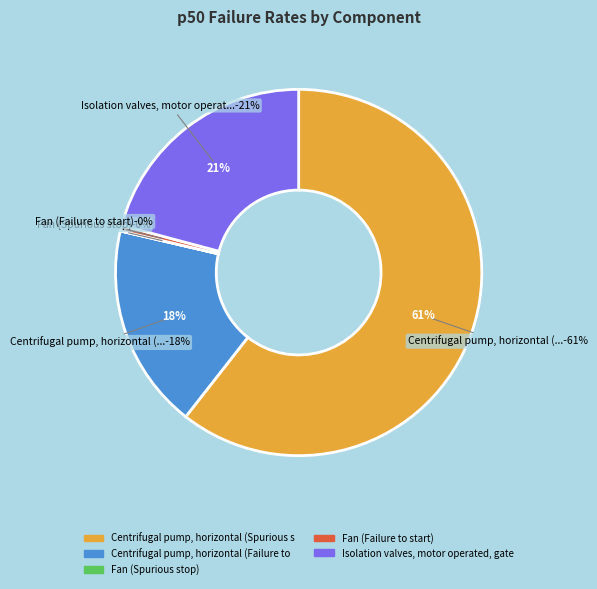

What percentage is the Centrifugal pump, horizontal (Spurious stop) slice, to the nearest percent?

61%